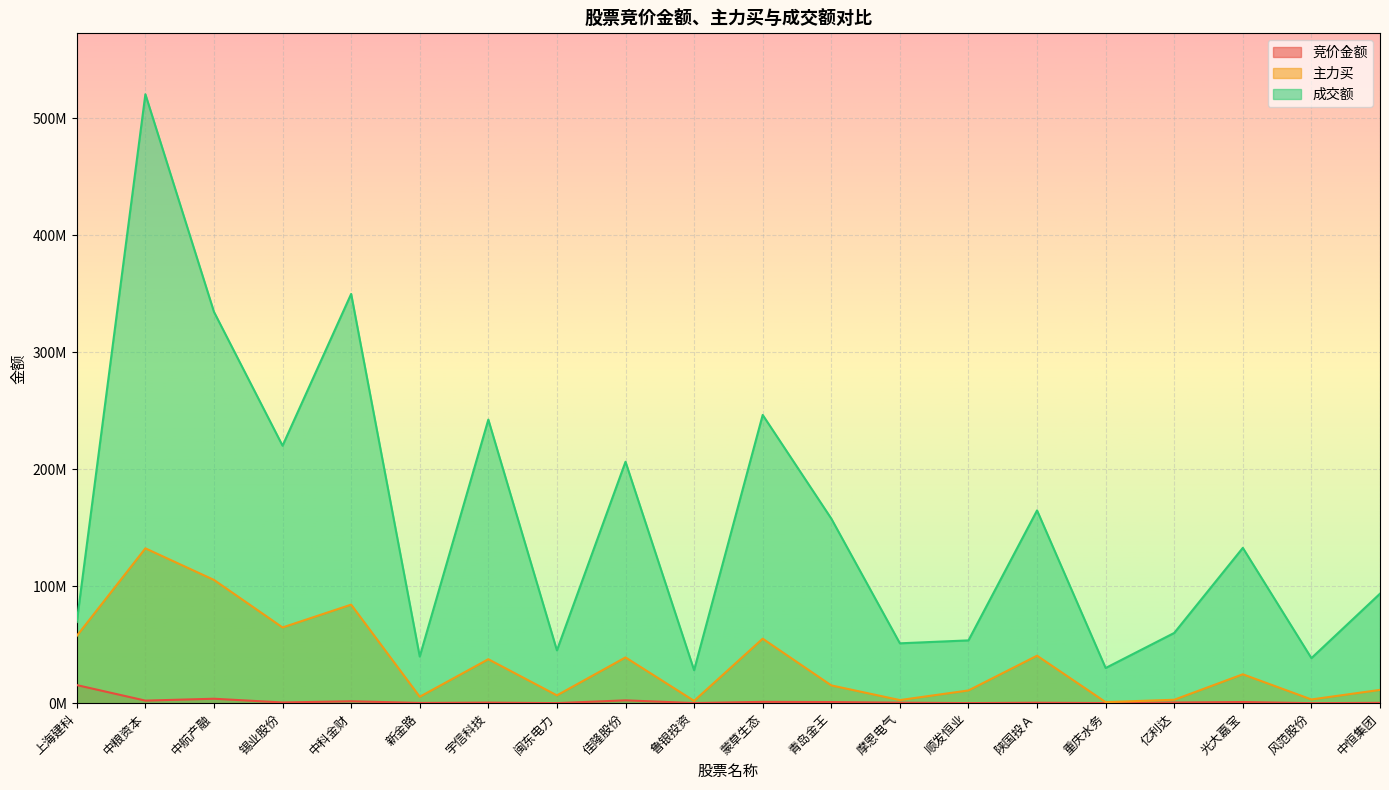

Reading left to right, what are all the values shown in this chart?

竞价金额: 上海建科=15468035	中粮资本=2188876	中航产融=3792020	锡业股份=600288	中科金财=1636013	新金路=213729	宇信科技=477520	闽东电力=60830	佳隆股份=2408585	鲁银投资=119599	蒙草生态=1118880	青岛金王=955062	摩恩电气=430950	顺发恒业=72152	陕国投Ａ=382416	重庆水务=121770	亿利达=558330	光大嘉宝=989555	风范股份=11750	中恒集团=281478
主力买: 上海建科=57515612	中粮资本=132367467	中航产融=105378198	锡业股份=64736945	中科金财=84228033	新金路=5490348	宇信科技=37573215	闽东电力=6683836	佳隆股份=39132518	鲁银投资=1985153	蒙草生态=55126494	青岛金王=15203055	摩恩电气=2651147	顺发恒业=10887796	陕国投Ａ=40600381	重庆水务=905655	亿利达=2923980	光大嘉宝=24694724	风范股份=3177608	中恒集团=11355687
成交额: 上海建科=69393907	中粮资本=520587367	中航产融=334524987	锡业股份=220122839	中科金财=349854380	新金路=39866297	宇信科技=242424702	闽东电力=45145949	佳隆股份=206389970	鲁银投资=28215617	蒙草生态=246412038	青岛金王=157810698	摩恩电气=51170945	顺发恒业=53677016	陕国投Ａ=164786915	重庆水务=30076510	亿利达=60045321	光大嘉宝=132773483	风范股份=38501137	中恒集团=93624546